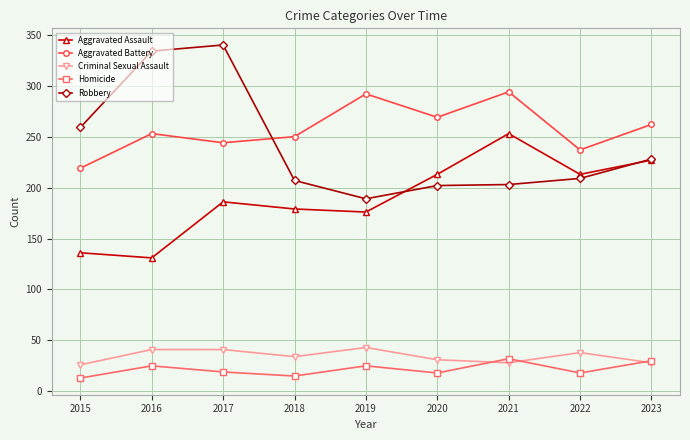

What is the average value of the Criminal Sexual Assault series?

34